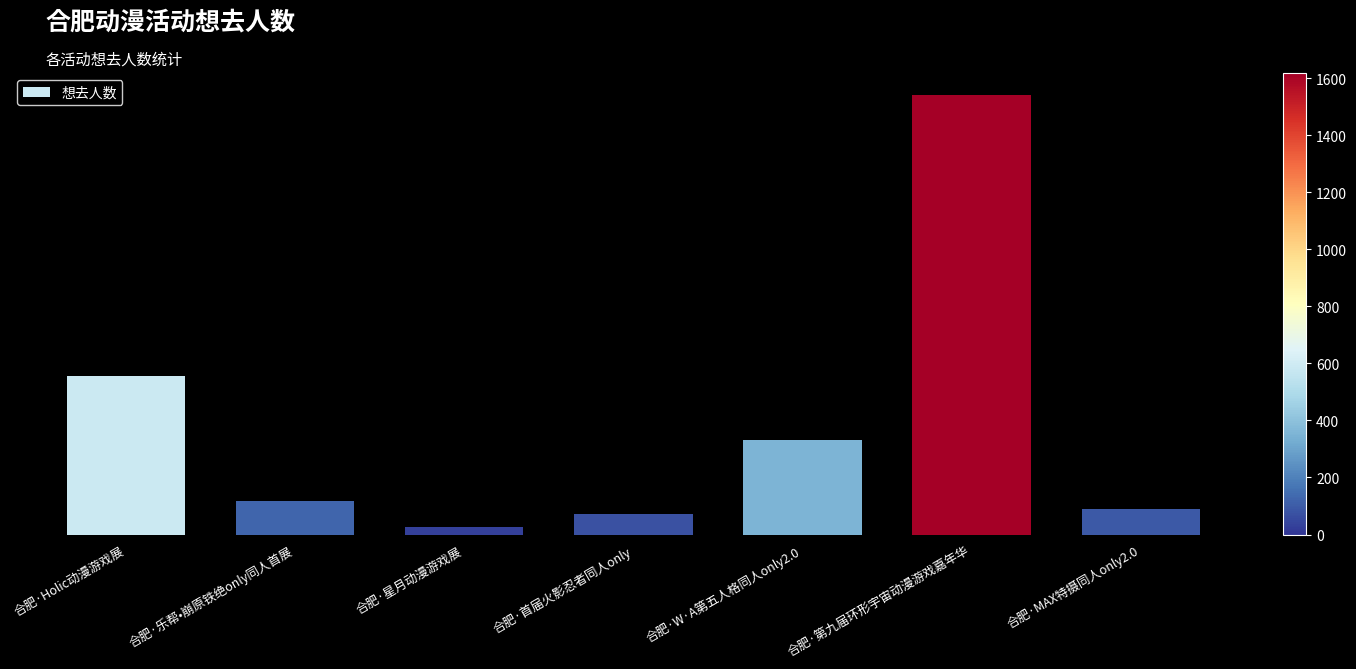

List the labels in order of value, smallest first.

合肥·星月动漫游戏展, 合肥·首届火影忍者同人only, 合肥·MAX特摄同人only2.0, 合肥·乐帮•崩原铁绝only同人首展, 合肥·W·A第五人格同人only2.0, 合肥·Holic动漫游戏展, 合肥·第九届环形宇宙动漫游戏嘉年华